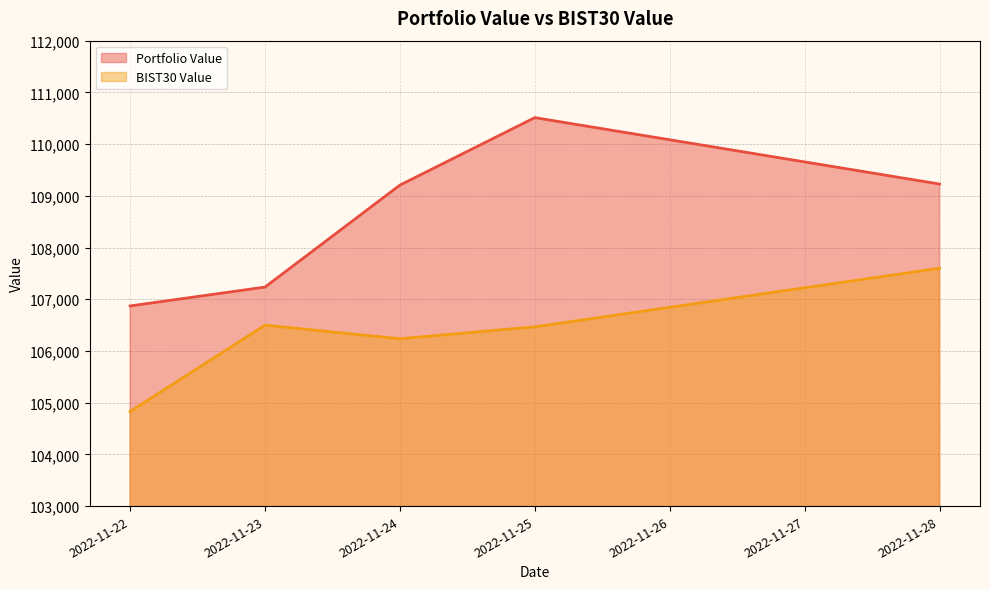

The value of Portfolio Value at 2022-11-25 is 51808.7. True or false?

False